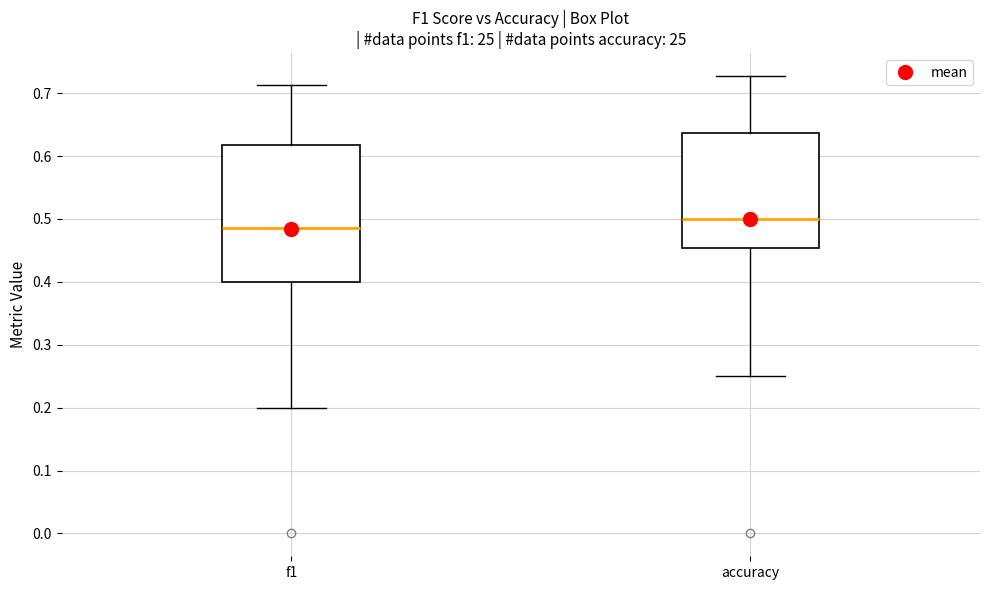

Reading left to right, read every box against the y-axis: the position of its median line, the range the box covers, and the ends of its whiskers. The values are not printed on the chart, so give them approximately, as read against the axis.

f1: median 0.48, box 0.40 to 0.62, whiskers 0.20 to 0.71
accuracy: median 0.50, box 0.45 to 0.64, whiskers 0.25 to 0.73